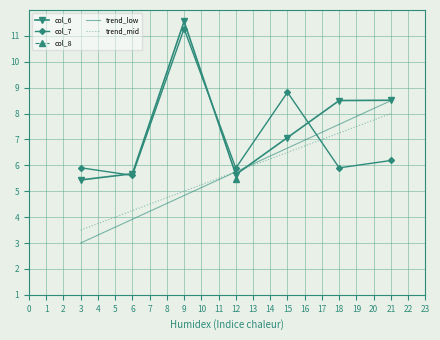

Is it true that col_7 equals 11.3 at 9?

True